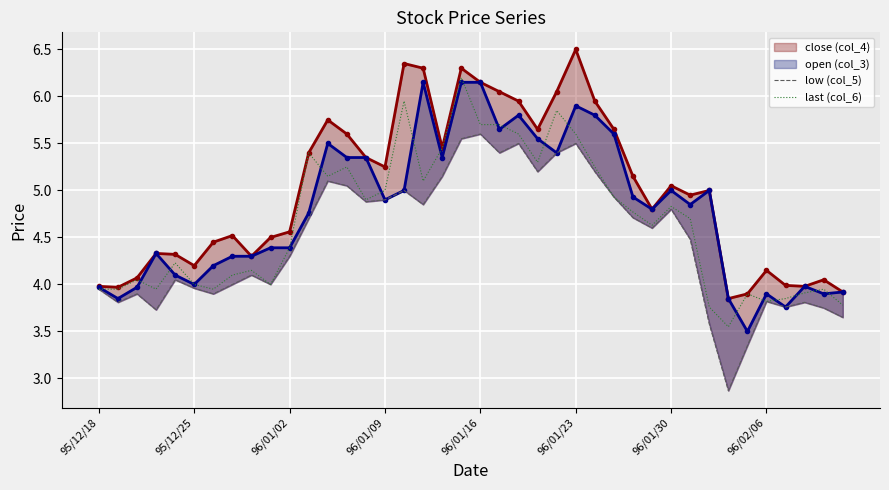

Is the value of open (col_3) at 20 greater than the value of last (col_6) at 18?

Yes